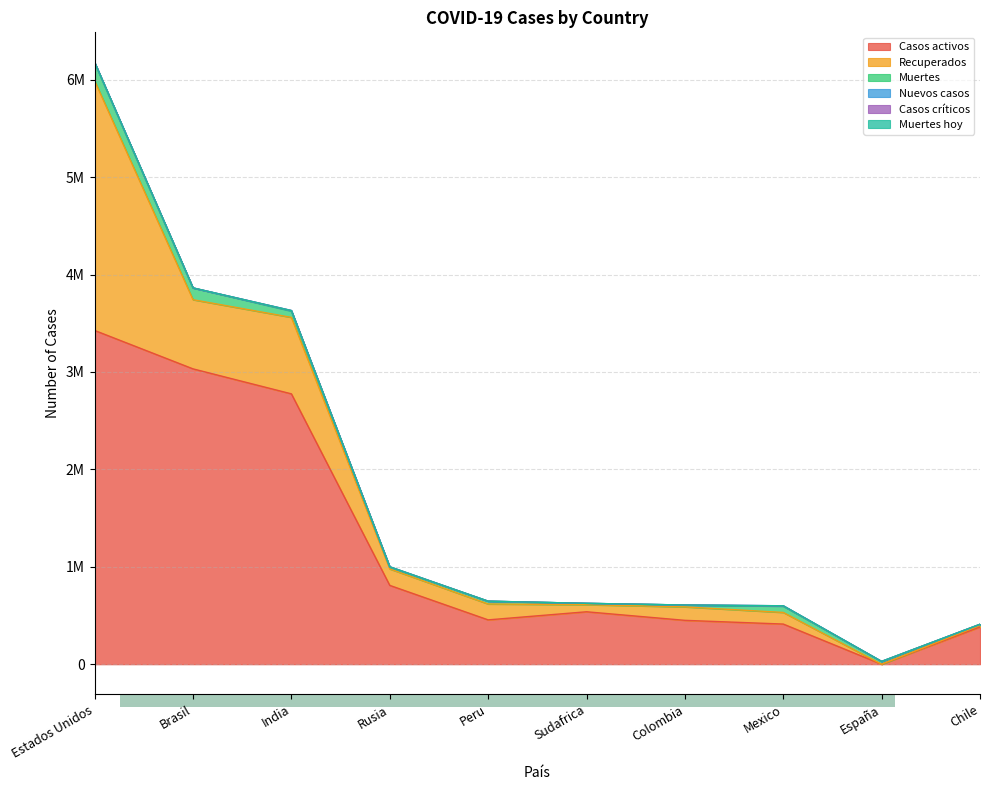

How many positive values does the Nuevos casos series have?

4